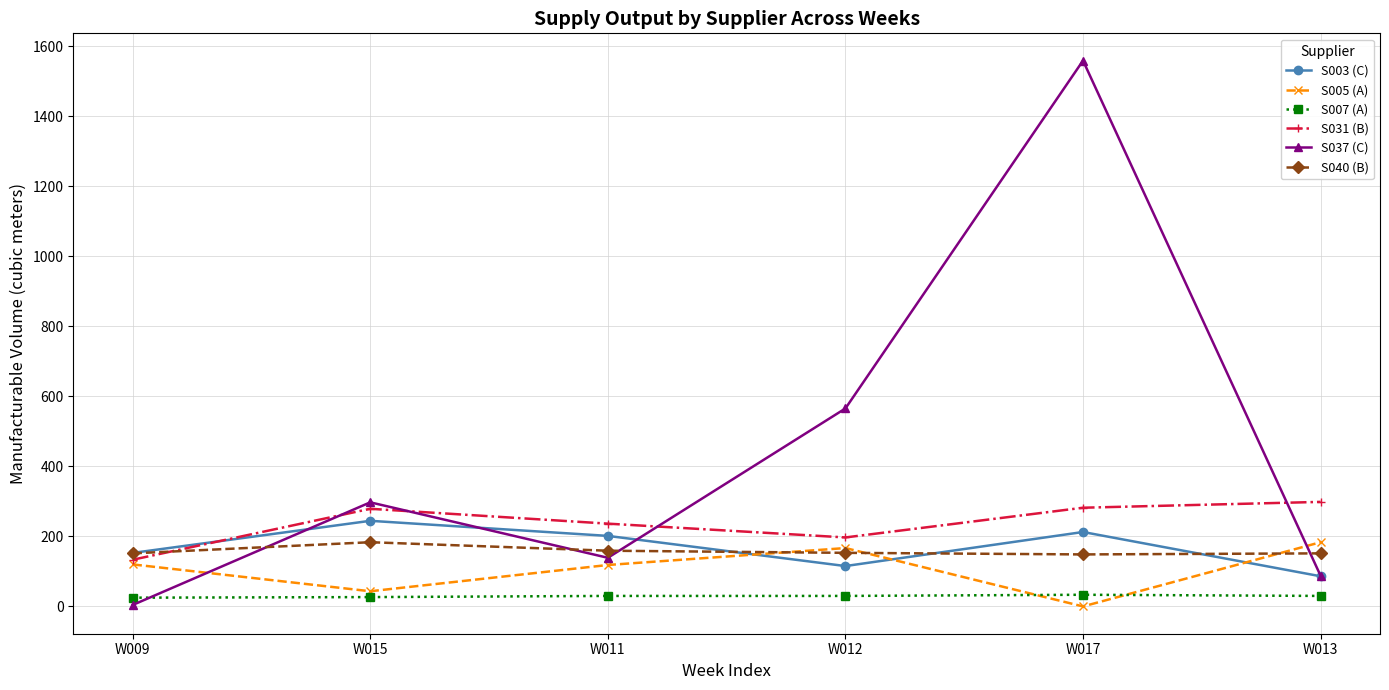

True or false: S007 (A) and S003 (C) intersect in this chart.

False